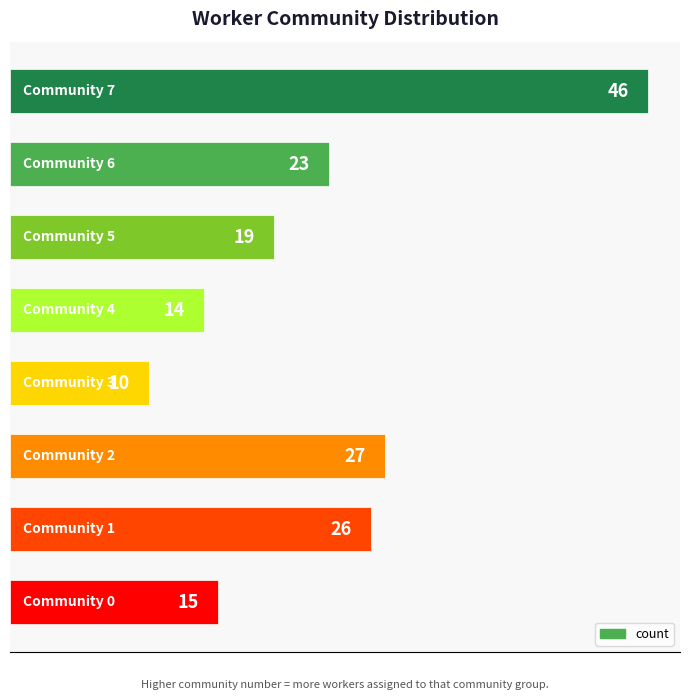

Reading top to bottom, what are all the values shown in this chart?

46	23	19	14	10	27	26	15